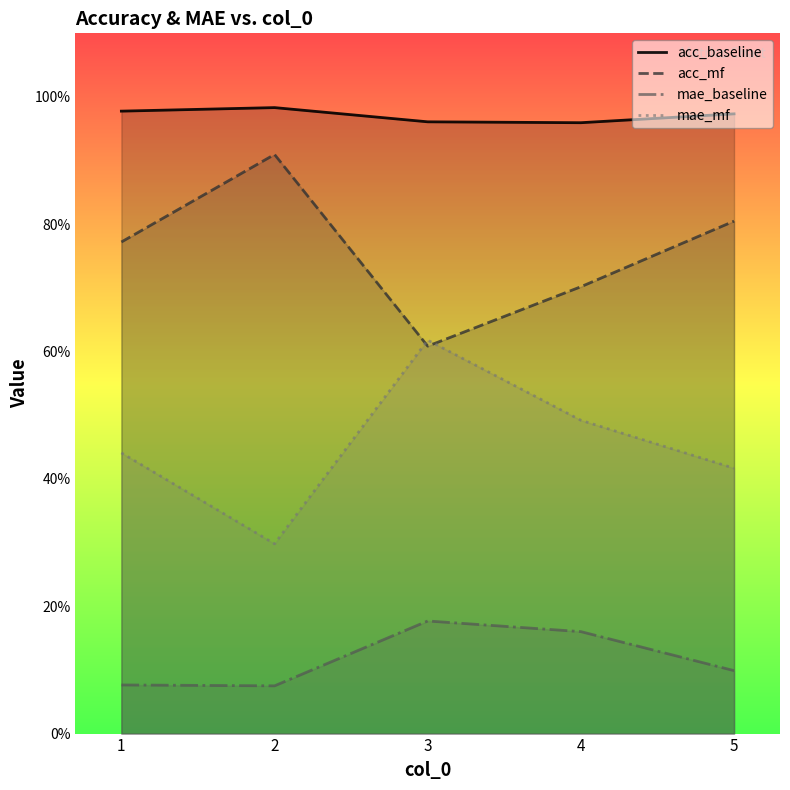

Is the value of mae_mf at 2 greater than the value of acc_mf at 3?

No